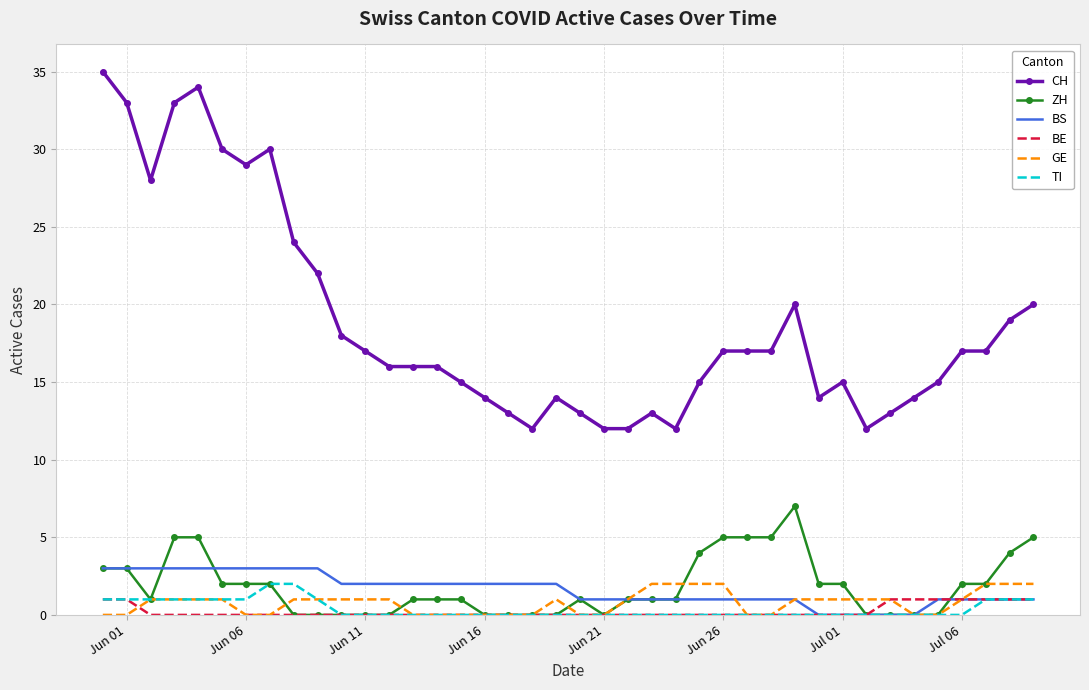

What is the maximum value shown in the chart?

35